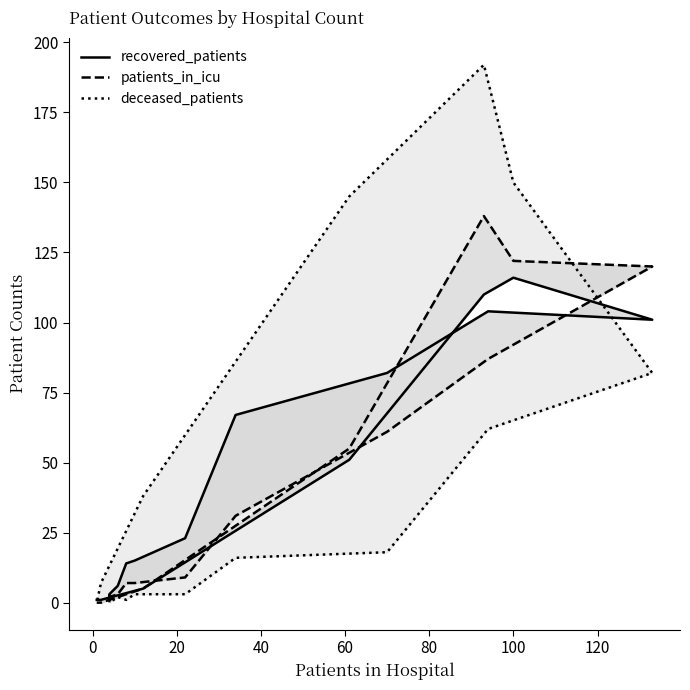

List the series in order of their overall mean, lowest first.

patients_in_icu, recovered_patients, deceased_patients